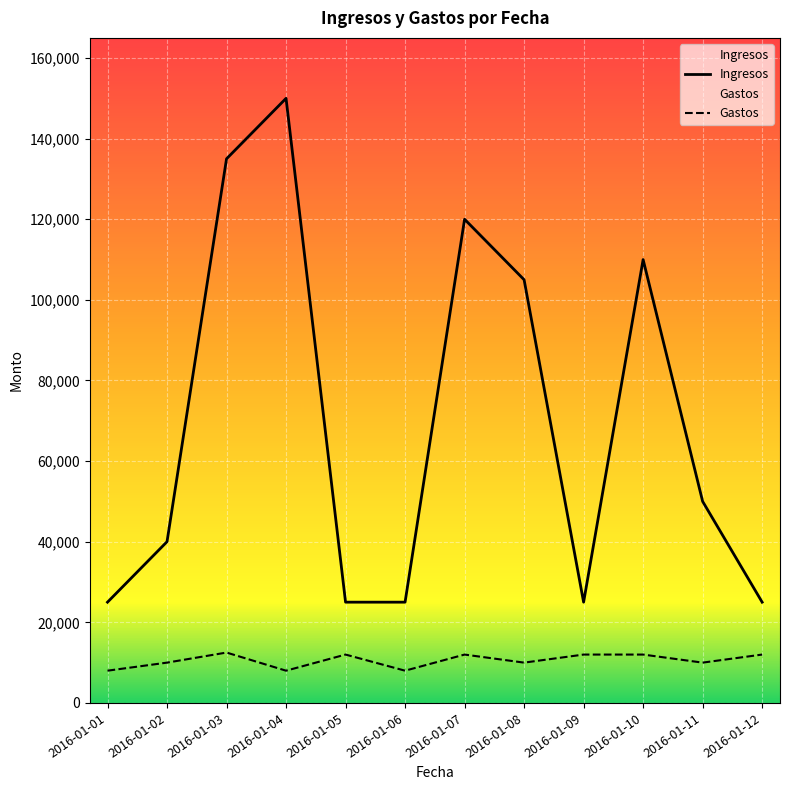

Which series has the largest total across all categories?

Ingresos